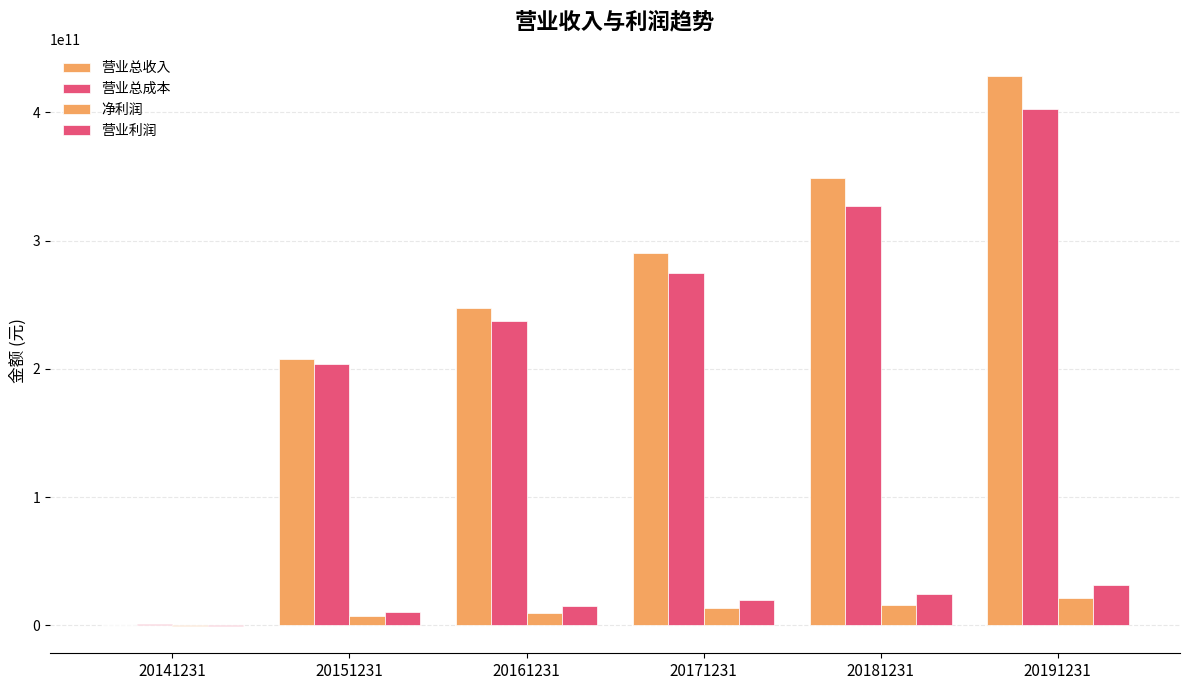

Reading left to right, list all the values displayed in this chart.

营业总收入: 20141231=110279726.0	20151231=207533784901.6	20161231=247400154864.3	20171231=290418222831.7	20181231=348732404180.8	20191231=428082628084.5
营业总成本: 20141231=646981419.1	20151231=203488747415.2	20161231=237256775310.1	20171231=274671796898.8	20181231=326739968516.9	20191231=402470184211.7
净利润: 20141231=-368201449.3	20151231=7384772224.9	20161231=9397360529.1	20171231=13572123373.3	20181231=16023308488.1	20191231=20950109568.8
营业利润: 20141231=-393408474.6	20151231=10184711817.5	20161231=15328751782.7	20171231=19762453398.4	20181231=24680083392.2	20191231=31661005303.3